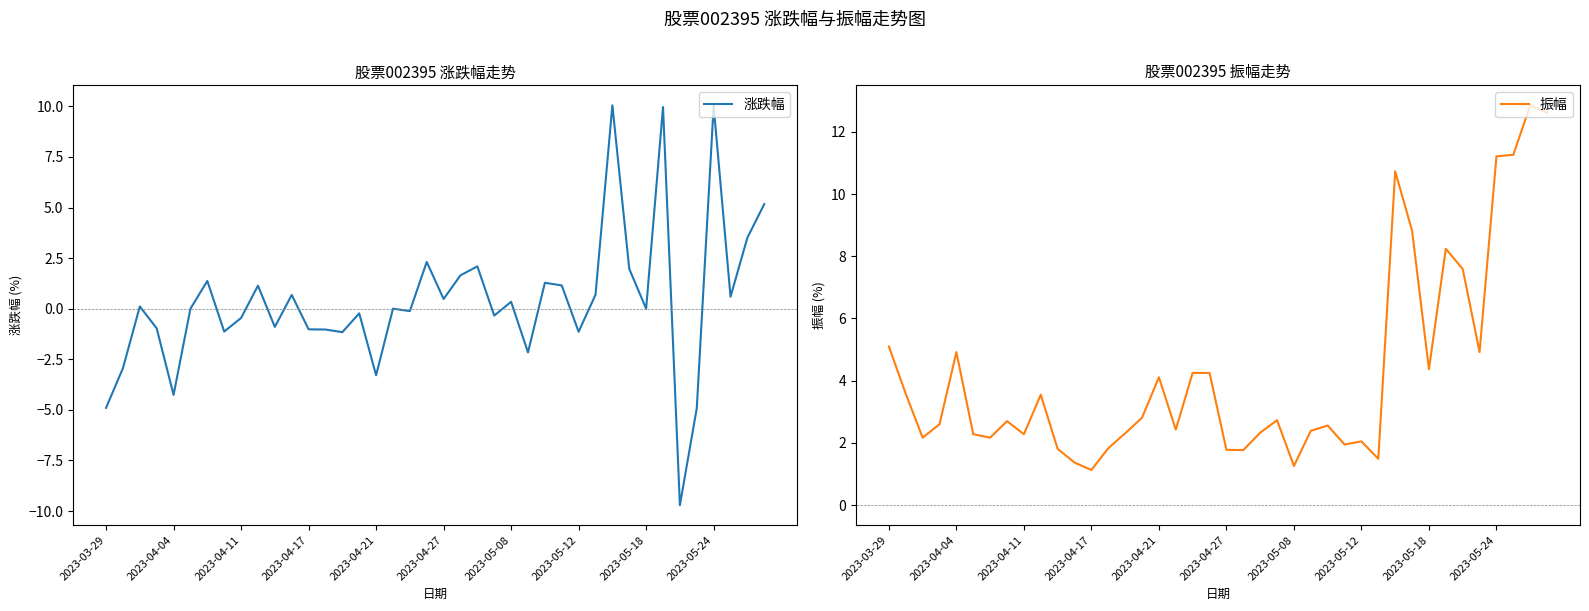

How many values in 涨跌幅 are above zero?

19